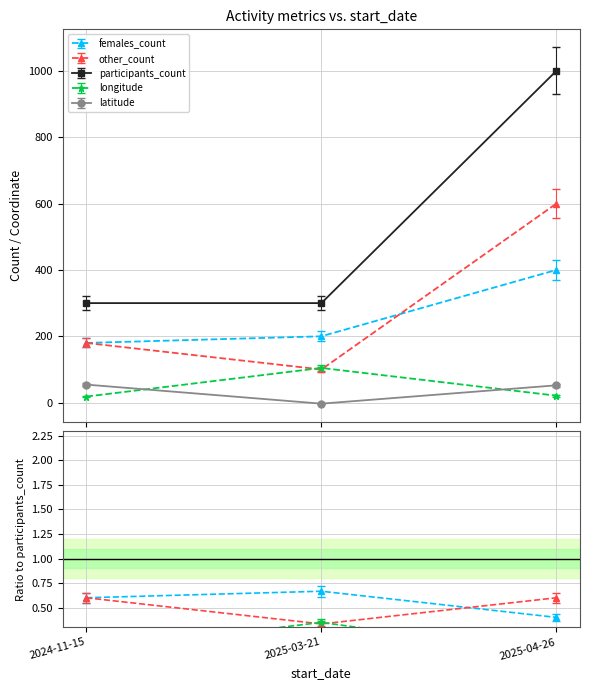

Reading left to right, extract all data points from this chart.

females_count: 180.0	200.0	400.0
other_count: 180.0	100.0	600.0
participants_count: 300.0	300.0	1000.0
longitude: 18.4	104.7	21.1
latitude: 54.5	-2.9	52.3